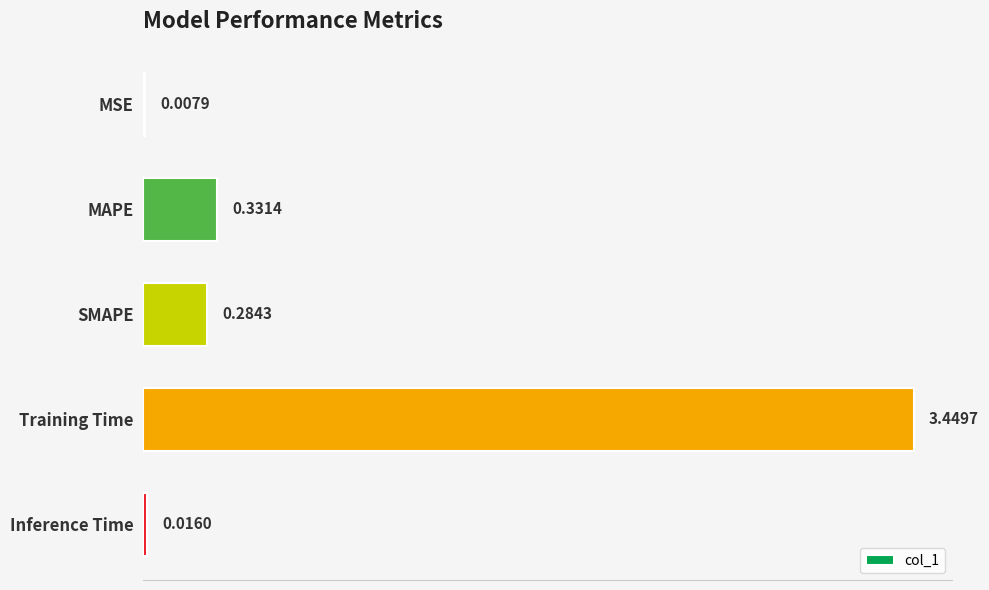

How many series are shown in this chart?

1